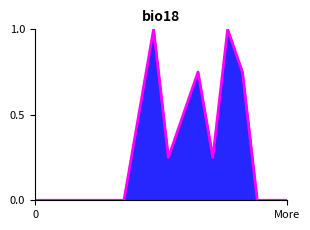

Where is the first local maximum?

8